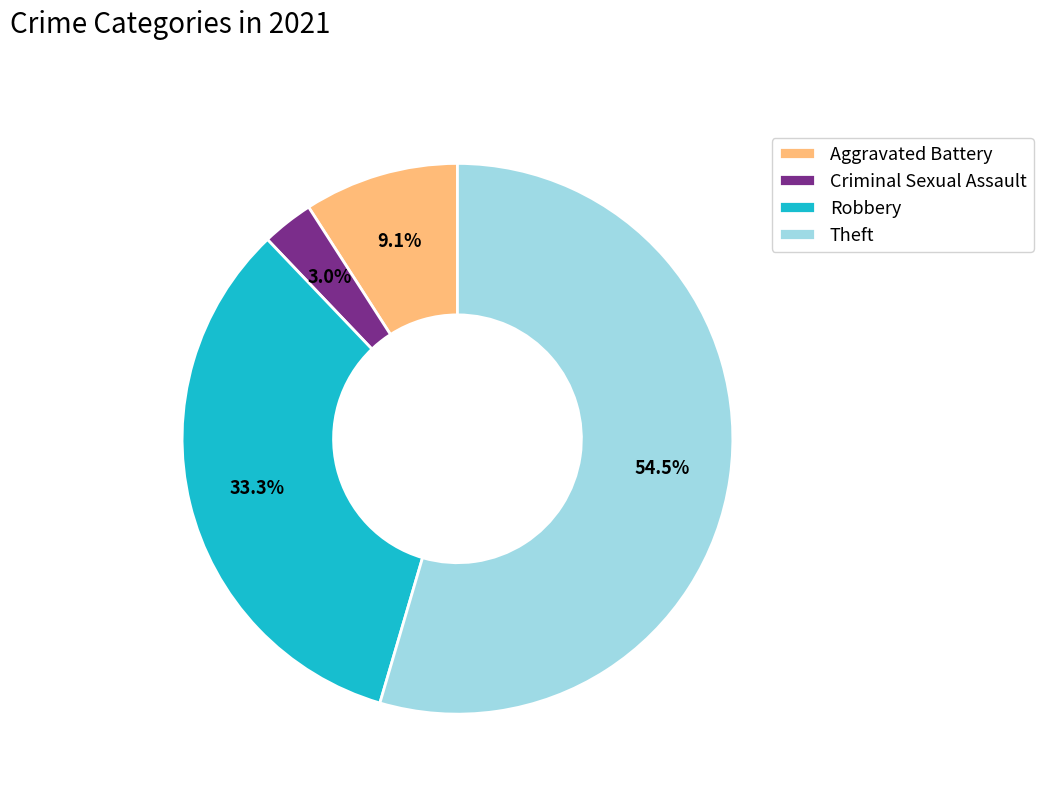

Rank the categories by value from highest to lowest.

Theft, Robbery, Aggravated Battery, Criminal Sexual Assault